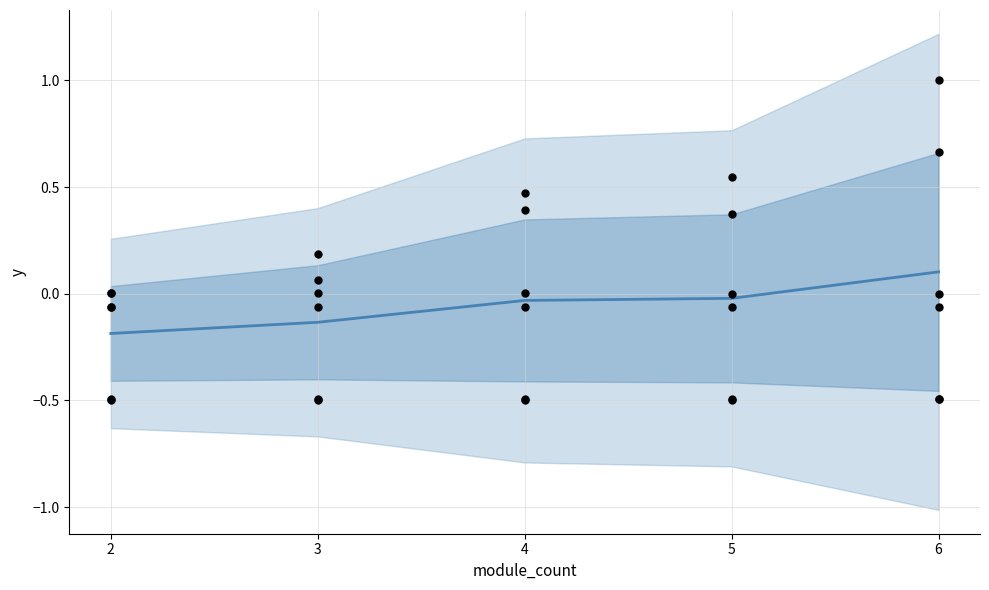

Is the value of multi_func_profit_cost at 4 greater than the value of multi_func_min_cost_comm_cost at 2?

Yes